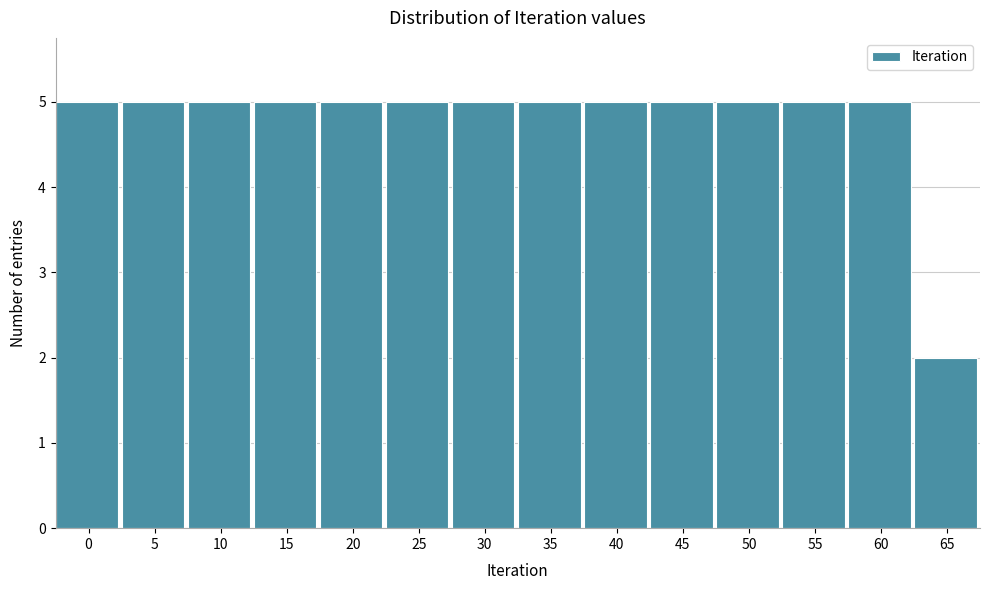

Reading left to right, transcribe all the data shown in this chart.

5	5	5	5	5	5	5	5	5	5	5	5	5	2